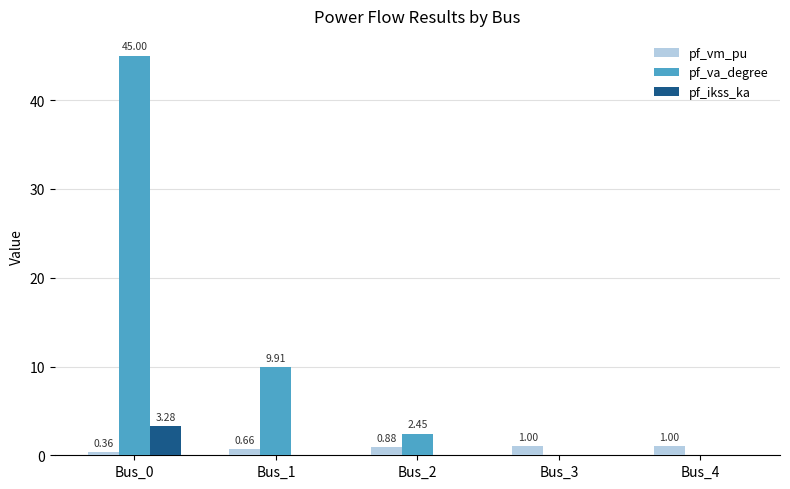

What is the sum of the pf_vm_pu values at Bus_2 and Bus_0?

1.2